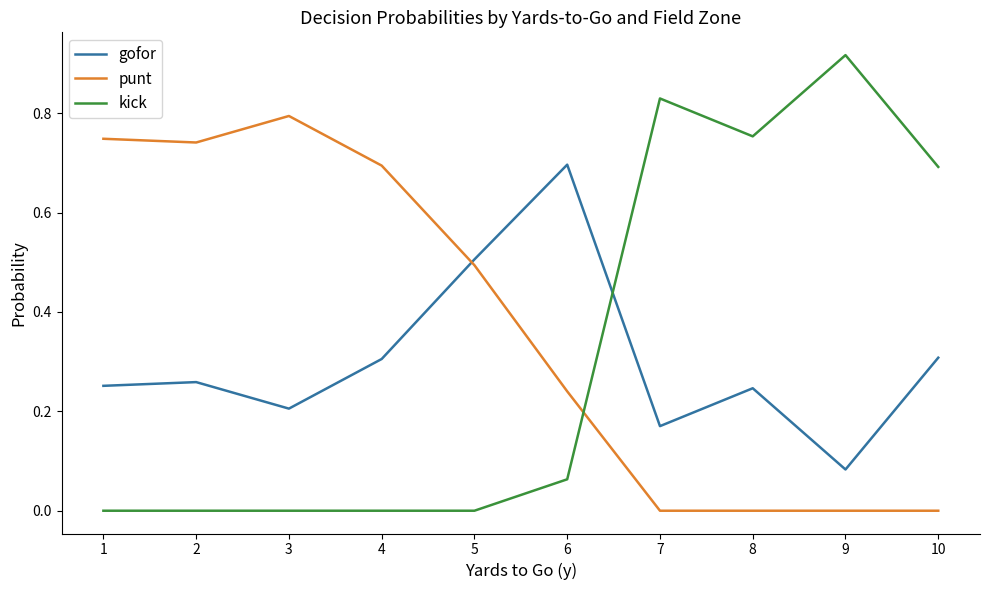

Which series changed the most between 5 and 9?

kick